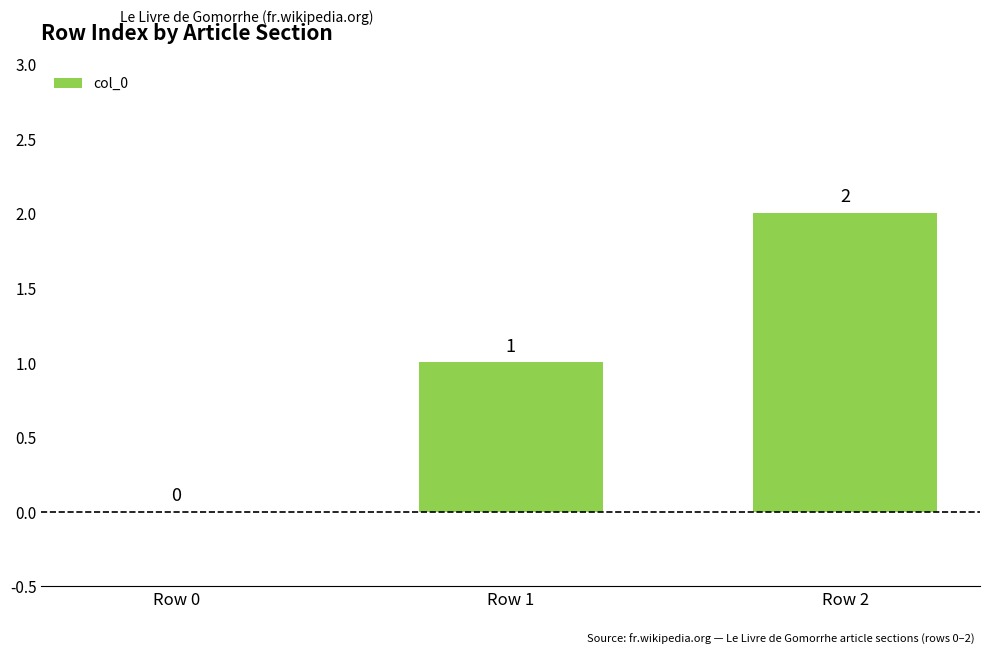

Reading right to left, transcribe all the data shown in this chart.

2	1	0